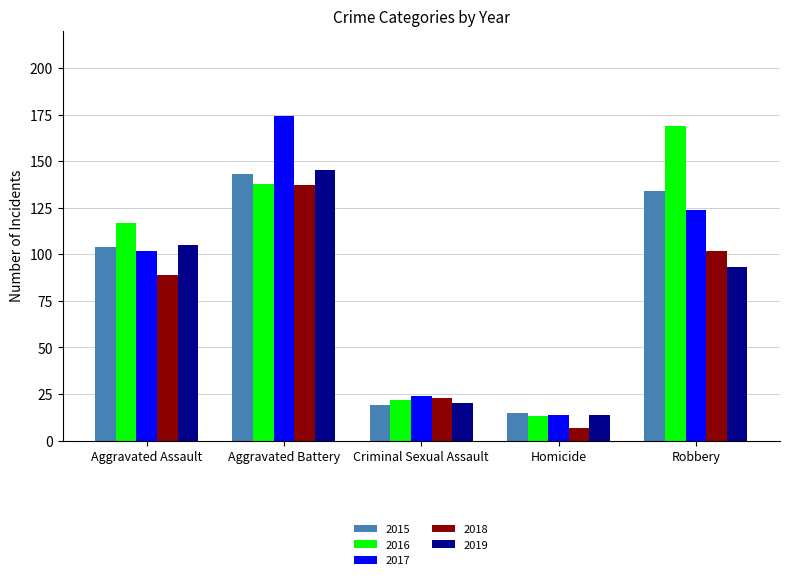

Is it true that 2017 equals 102 at Aggravated Assault?

True